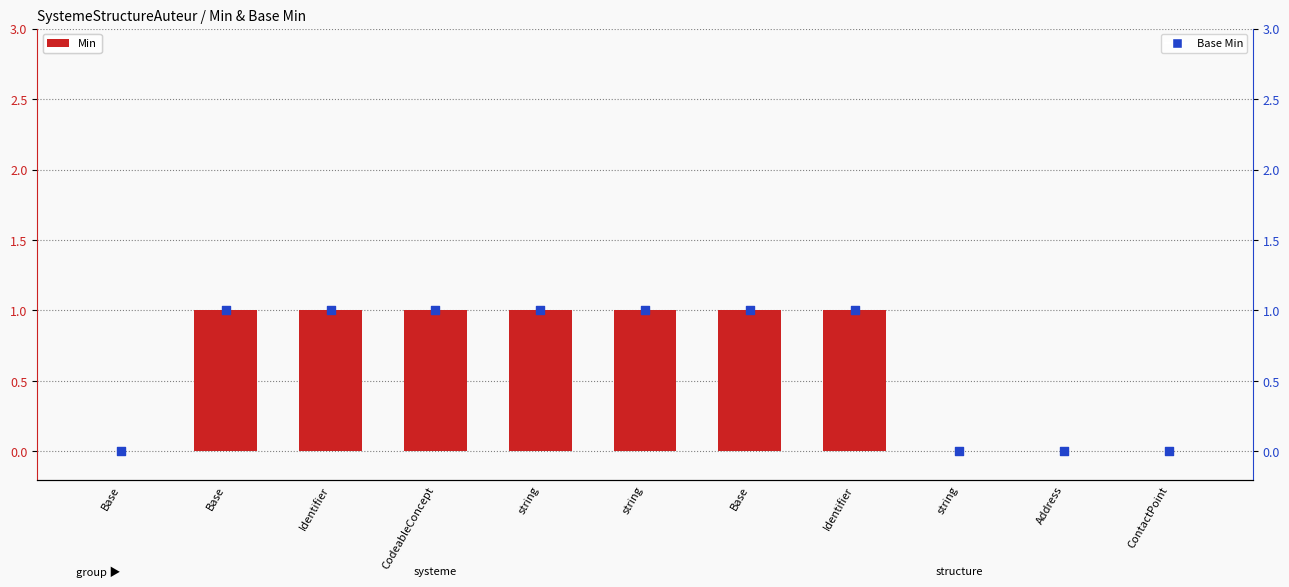

Which series contains the highest Y value?

Min